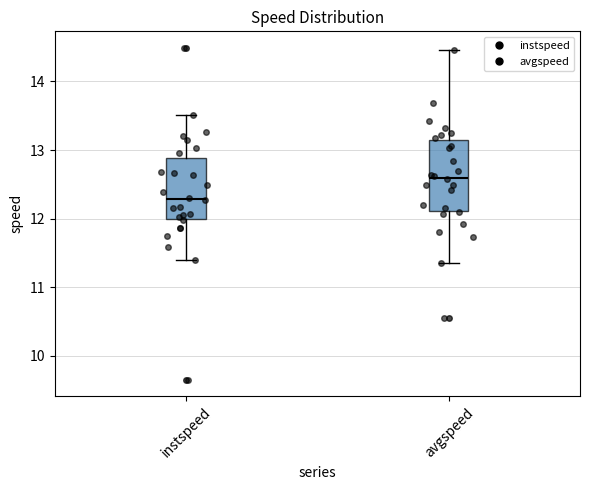

Reading left to right, transcribe this box plot: for each box, give where its median line is, the range the box spans, and where its two whiskers end, as read against the y-axis. The values are not printed on the chart, so give them approximately, as read against the axis.

instspeed: median 12.3, box 12.0 to 12.9, whiskers 11.4 to 13.5
avgspeed: median 12.6, box 12.1 to 13.1, whiskers 11.4 to 14.5